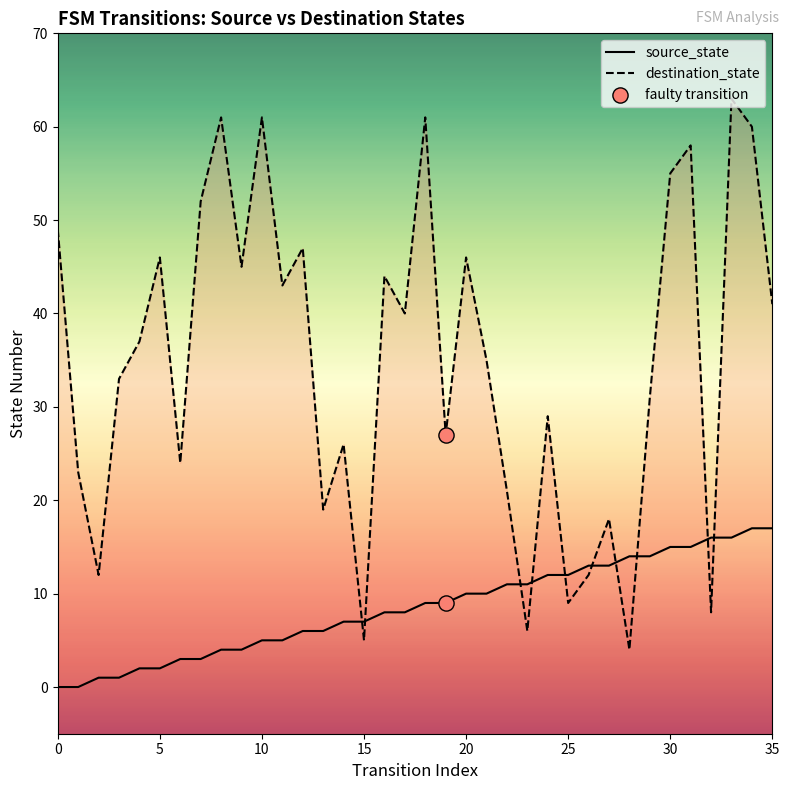

At how many categories does at least one series exceed 50?

8